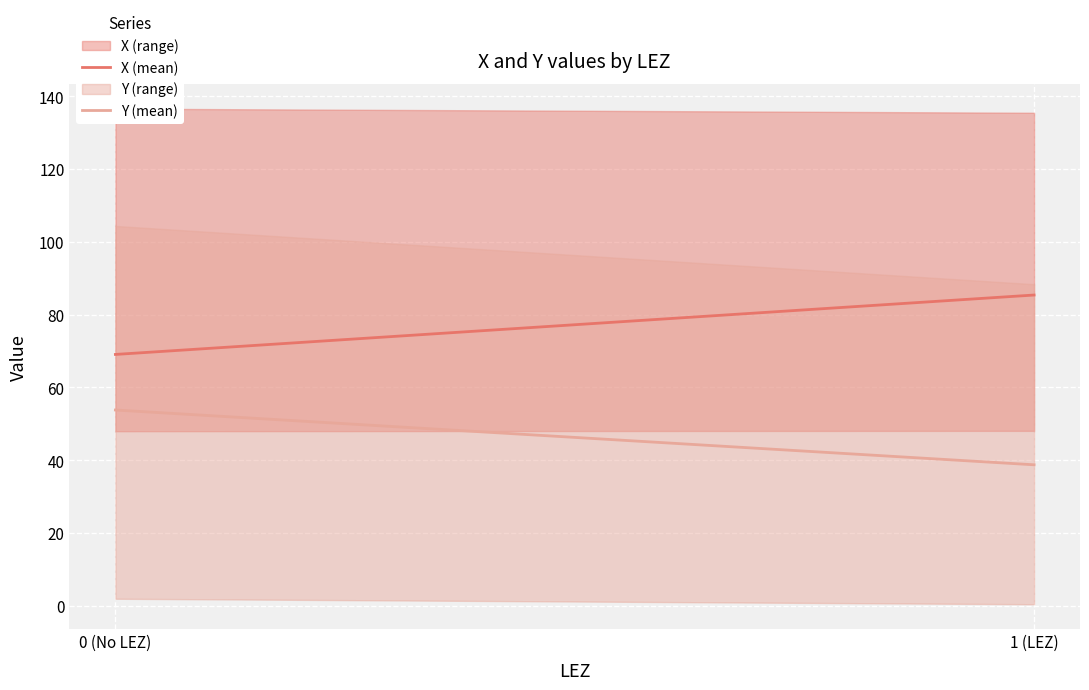

Between 0 (No LEZ) and 1 (LEZ), which is larger?

1 (LEZ)